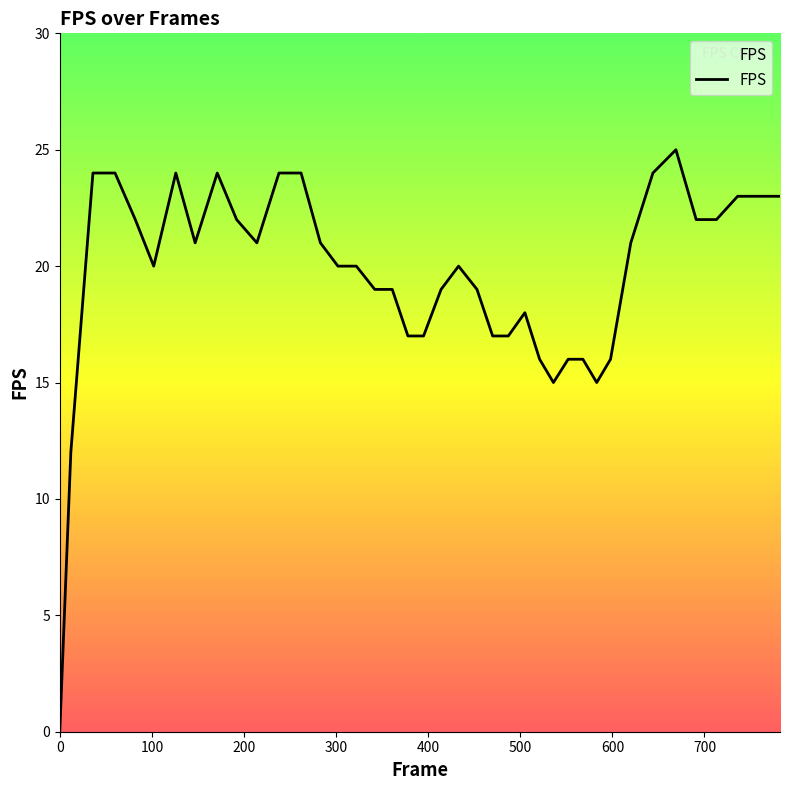

What is the greatest value displayed?

25